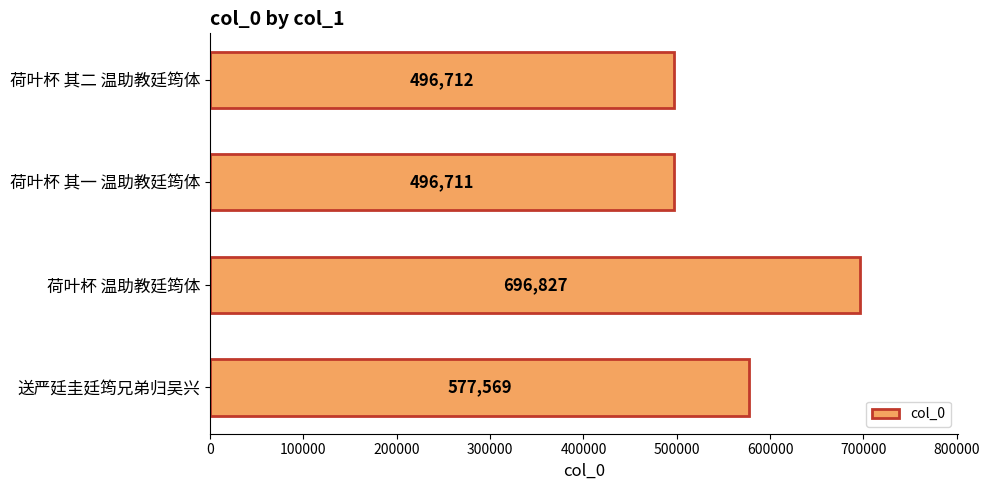

Which label corresponds to the largest value in the chart?

荷叶杯 温助教廷筠体